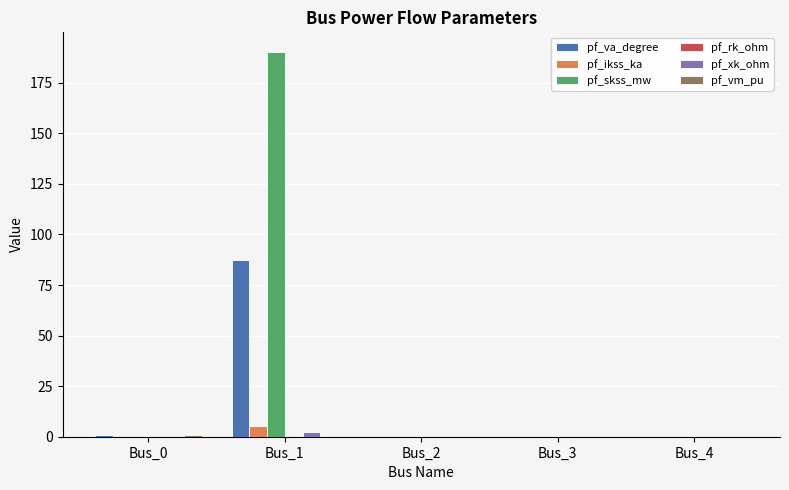

What is the greatest value displayed?

190.4